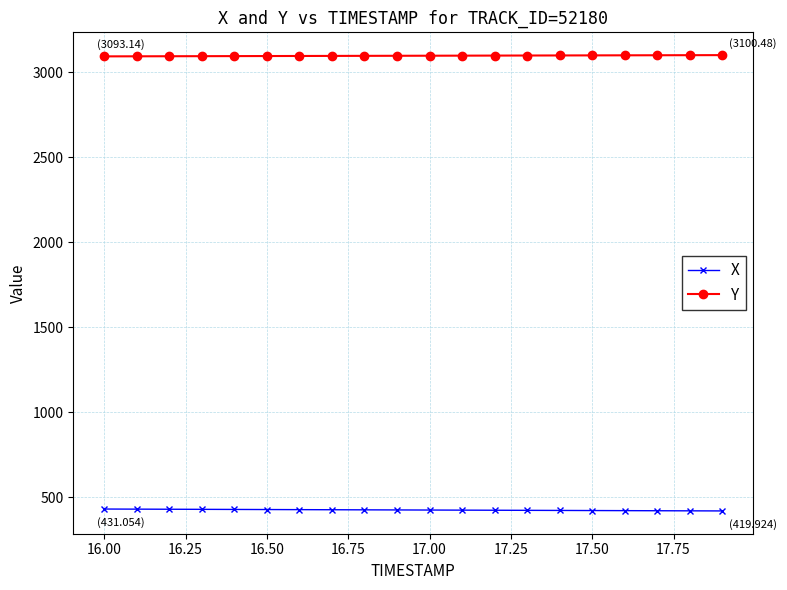

Rank the series by their average value, from lowest to highest.

X, Y